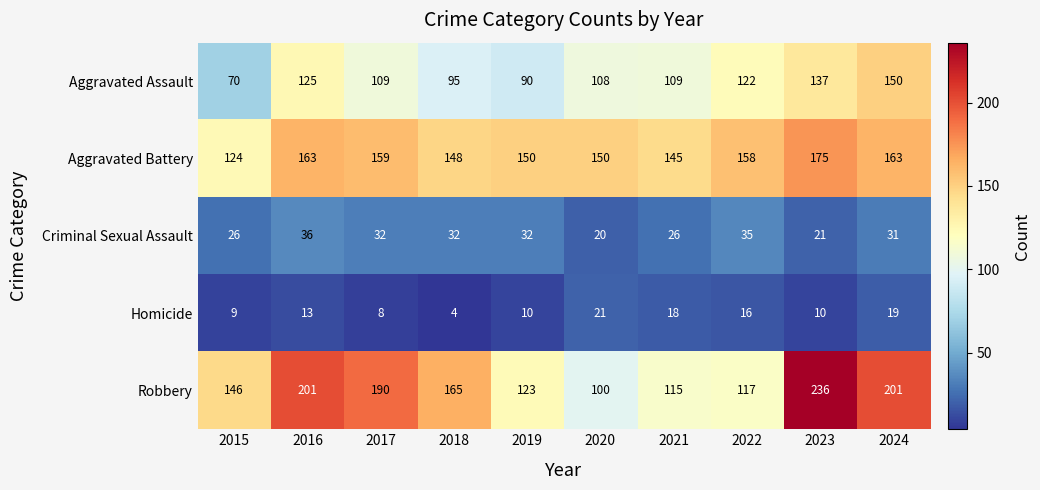

What is the total value across all series at 2015?

375